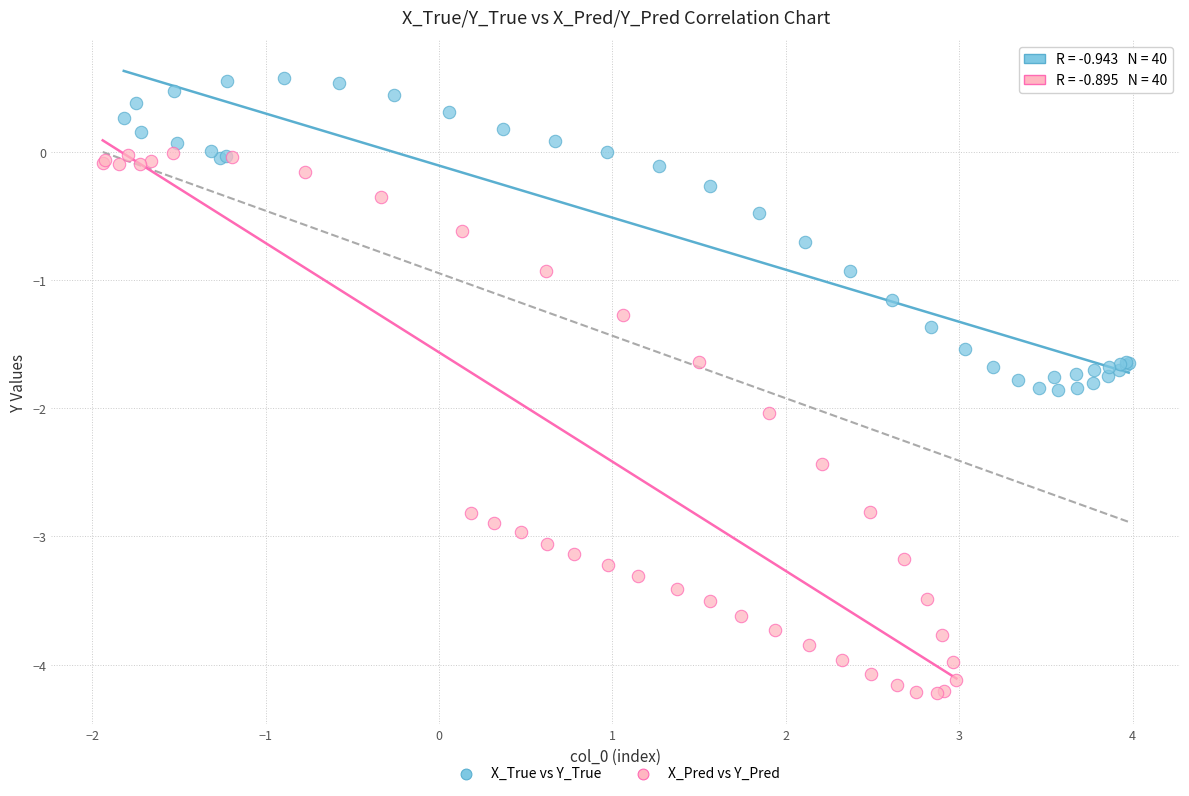

Which series reaches the minimum Y coordinate?

X_Pred vs Y_Pred